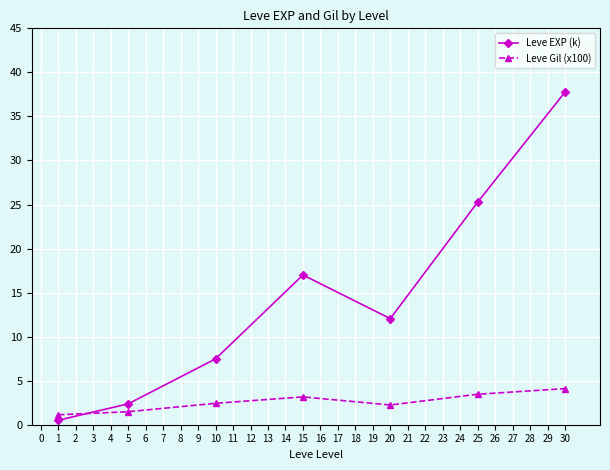

Where does the Leve Gil (x100) series first go above 2?

10